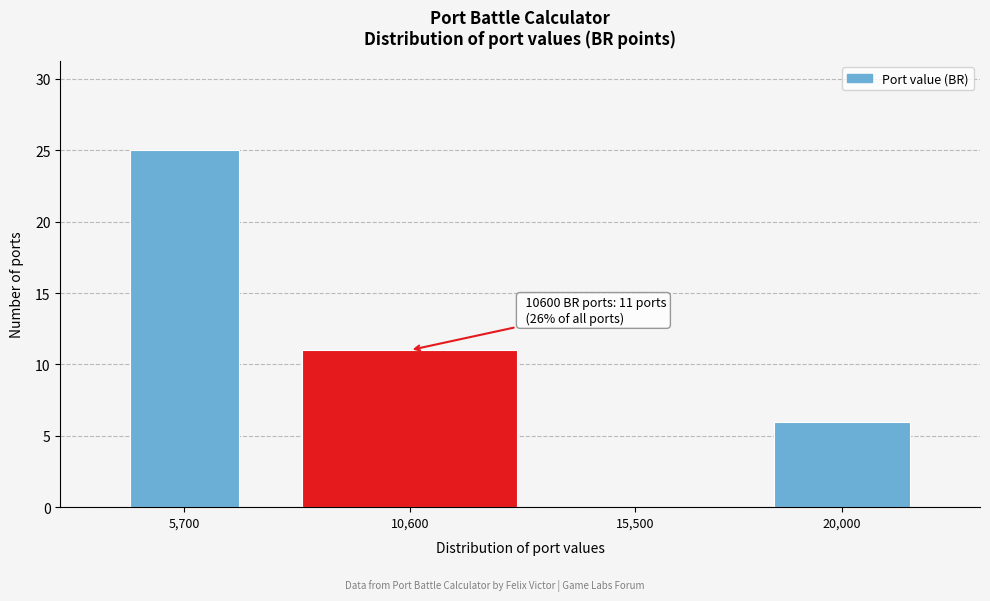

Reading left to right, what are all the values shown in this chart?

5,700=25	10,600=11	15,500=0	20,000=6